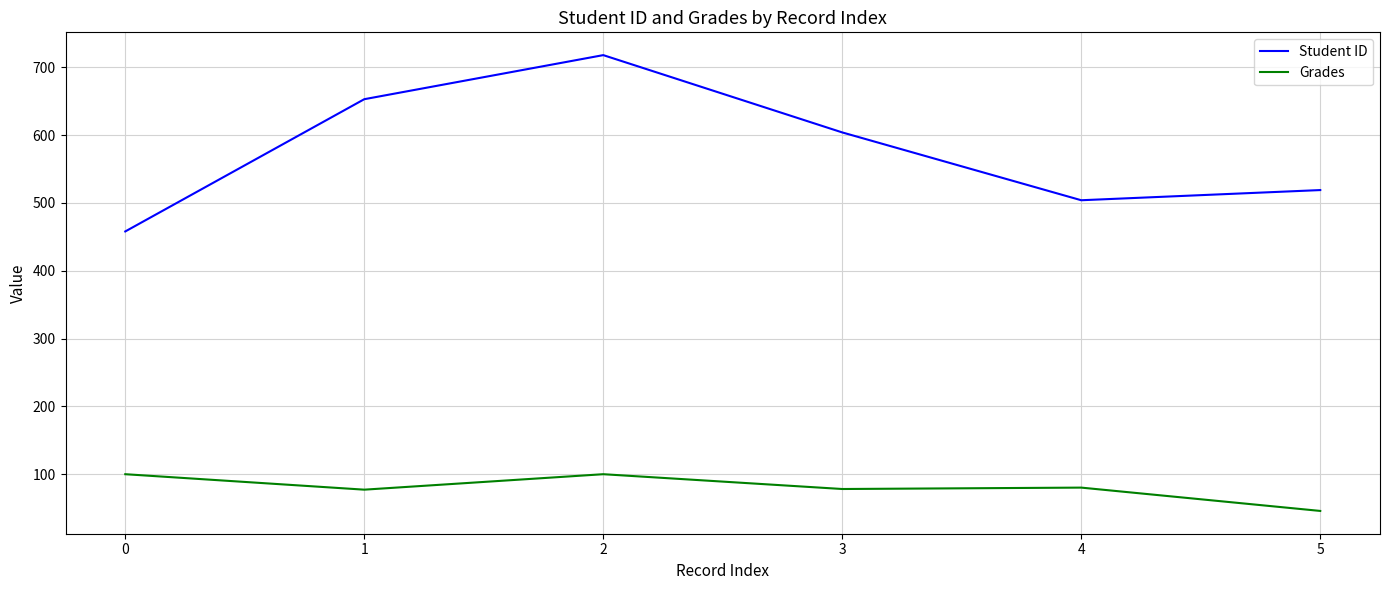

What is the difference between the highest and lowest values at 0?

358.0